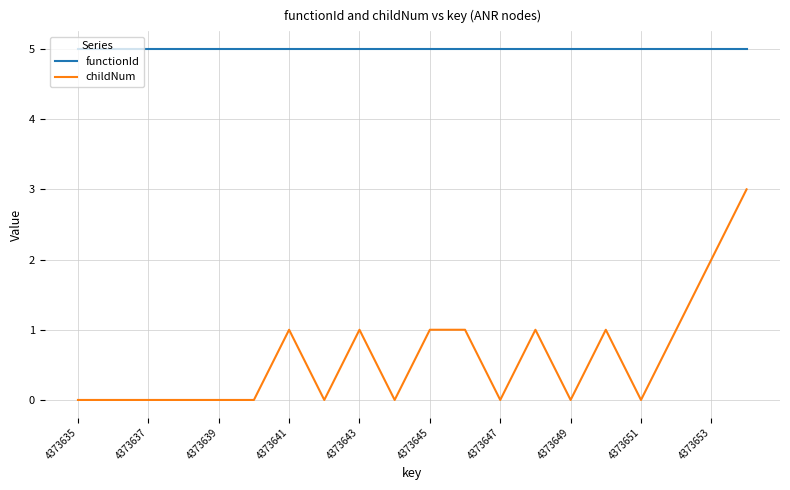

Which series has the widest spread of values?

childNum